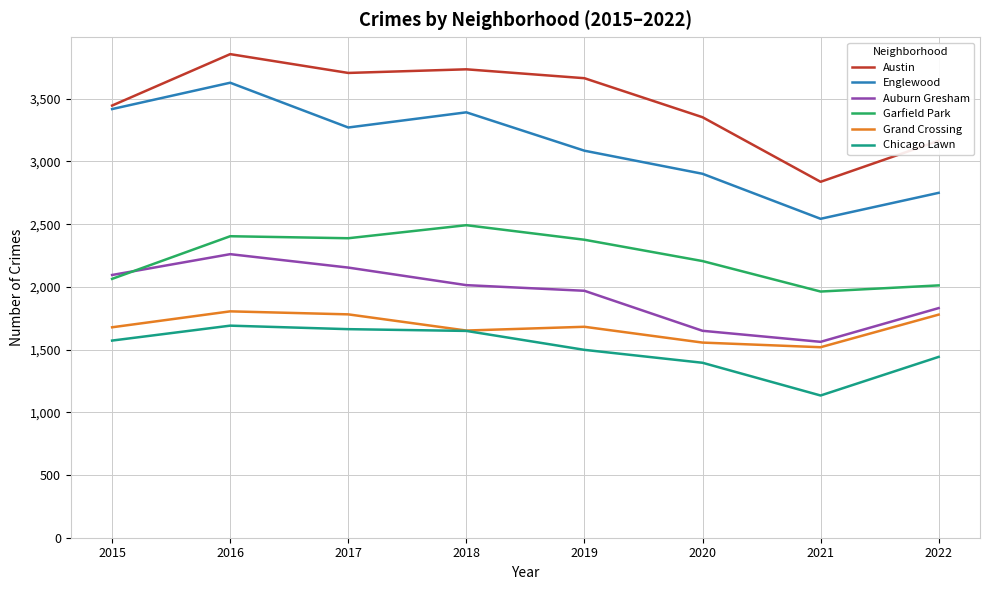

Does the chart have visible grid lines?

Yes